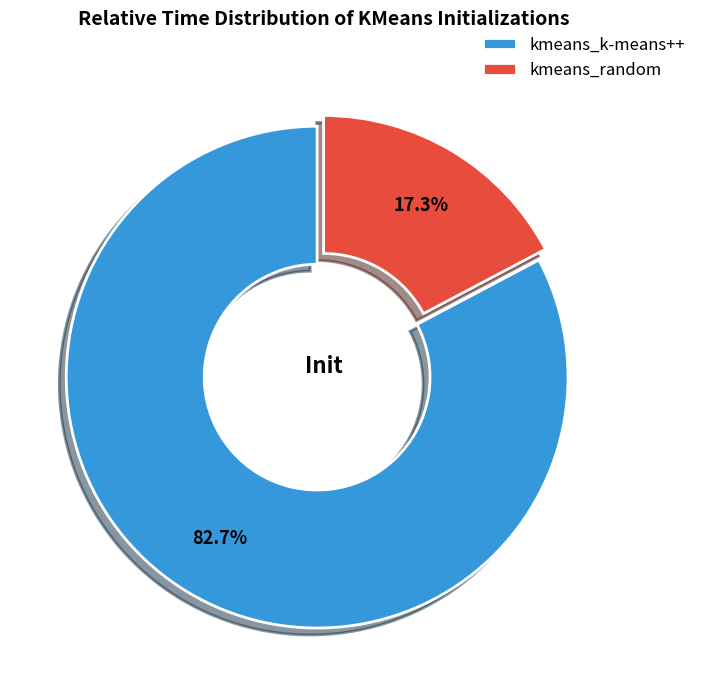

Is it true that kmeans_random is 17% of the pie?

True